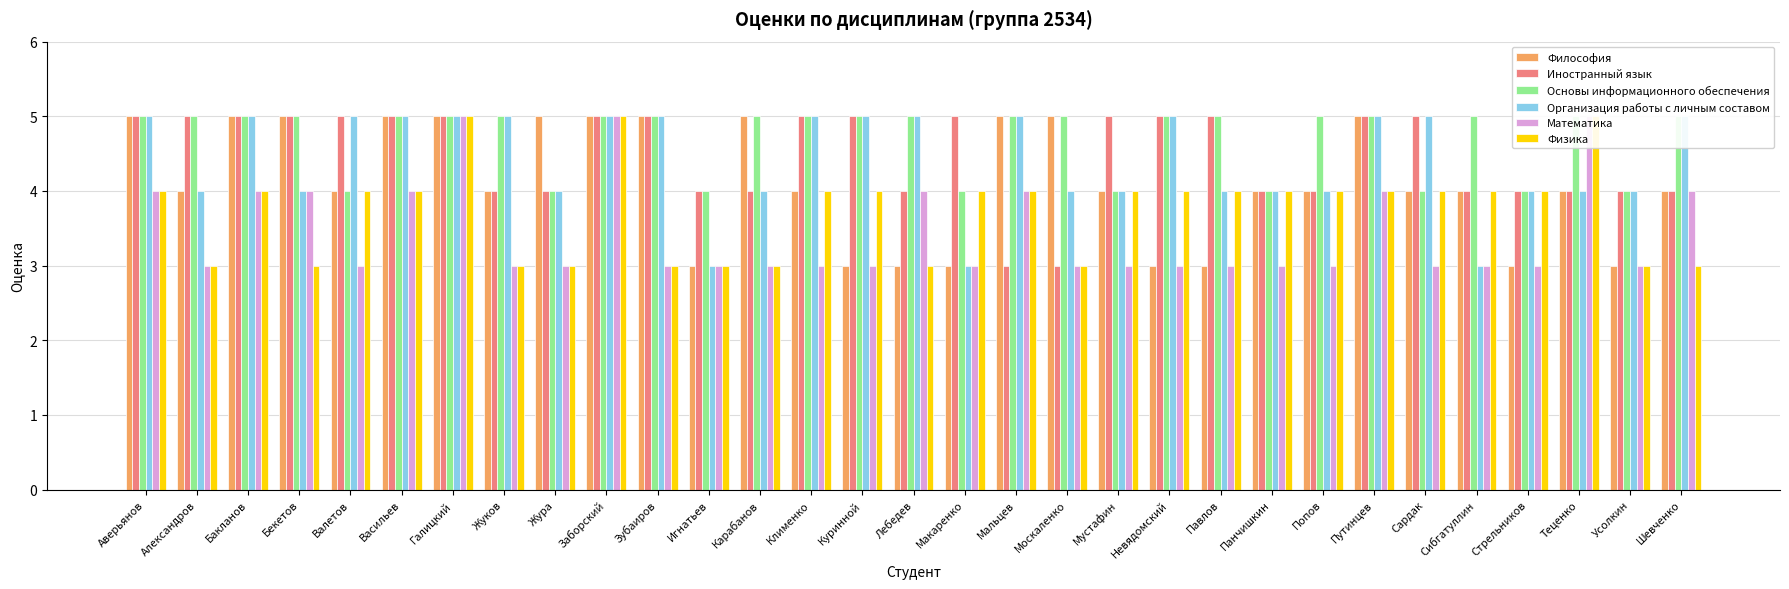

Rank the series at Лебедев from lowest to highest value.

Философия, Физика, Иностранный язык, Математика, Основы информационного обеспечения, Организация работы с личным составом